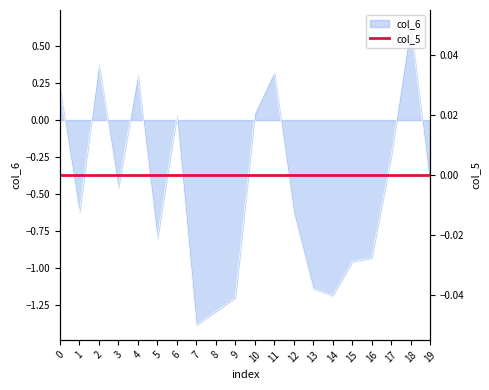

What is the value of the 18th point from the left?

-0.2